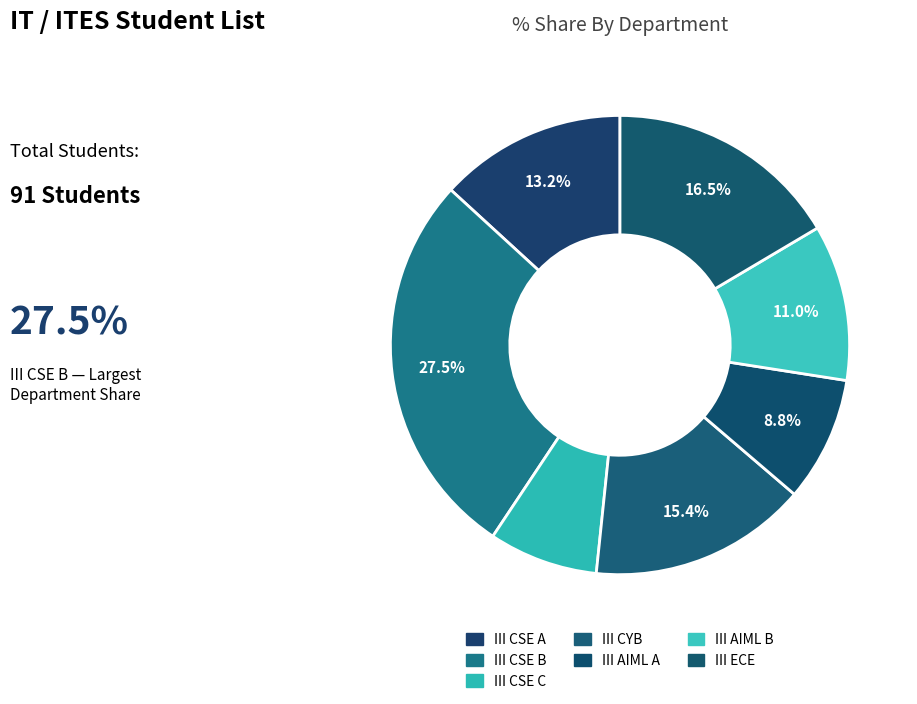

What is the smallest slice in the pie chart?

III CSE C